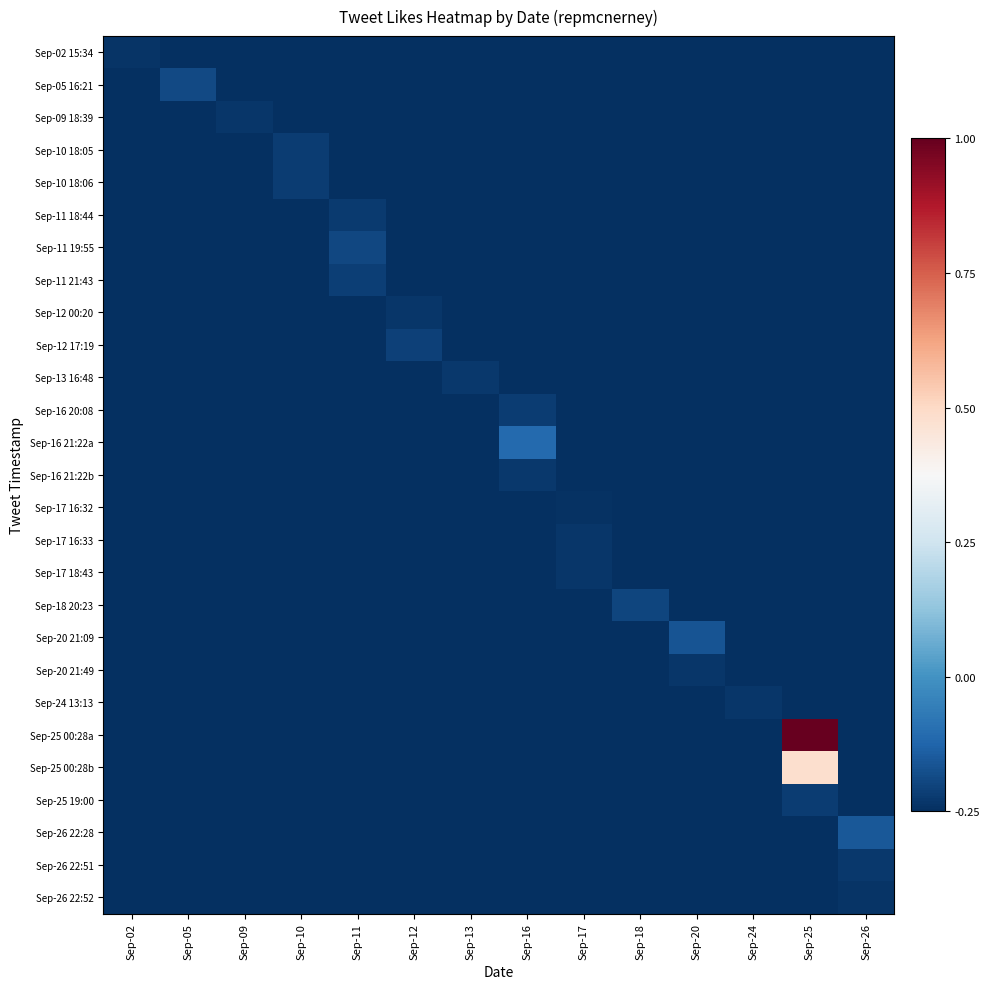

What is the total value across all series at Sep-13?

-6.7